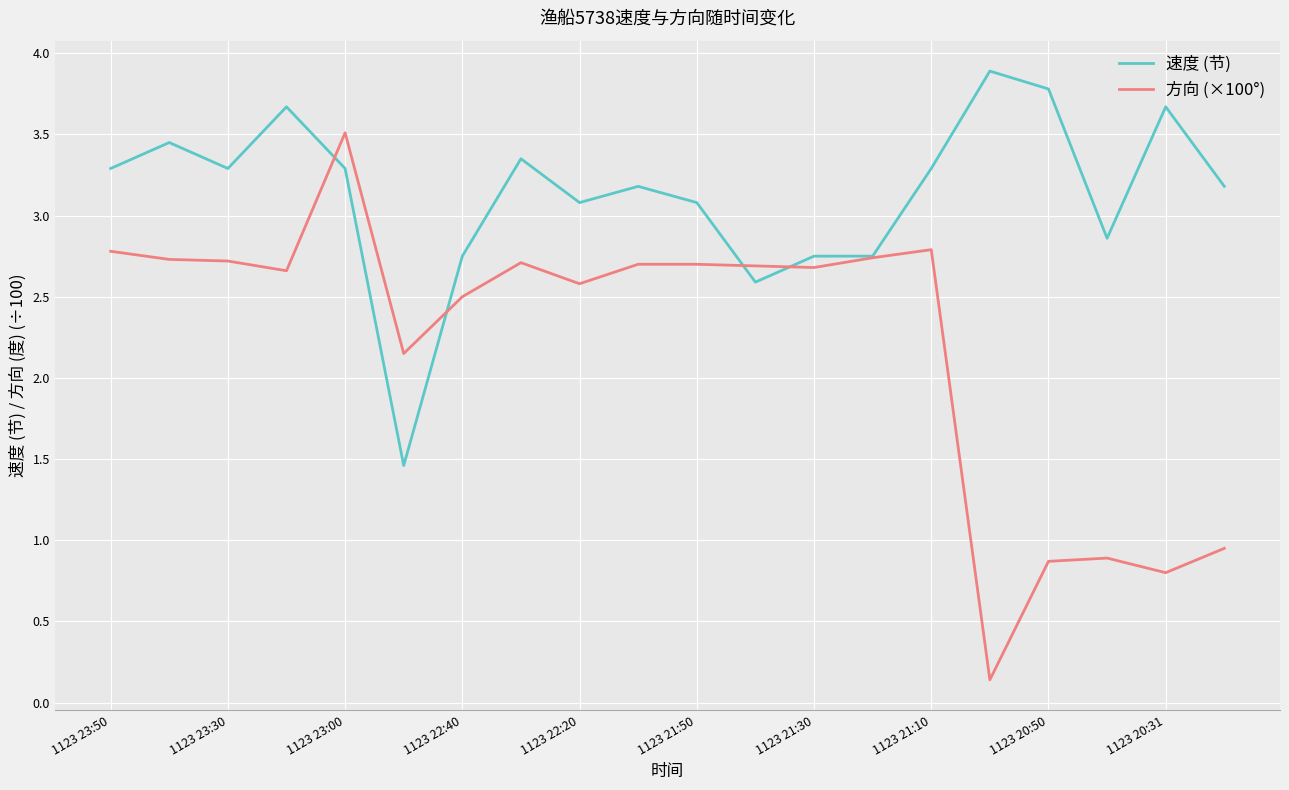

Which series has the largest range (max minus min)?

方向 (×100°)